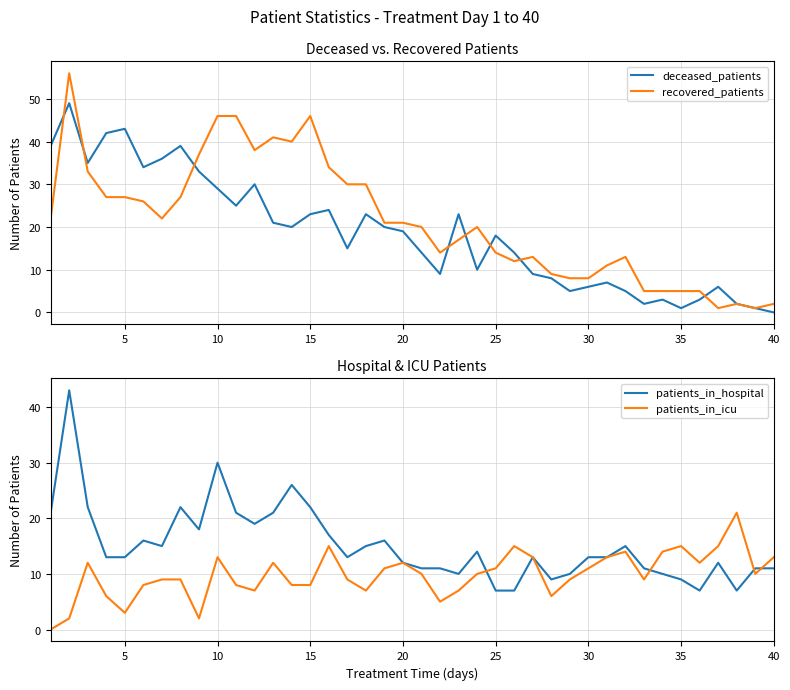

True or false: patients_in_hospital and recovered_patients intersect in this chart.

False